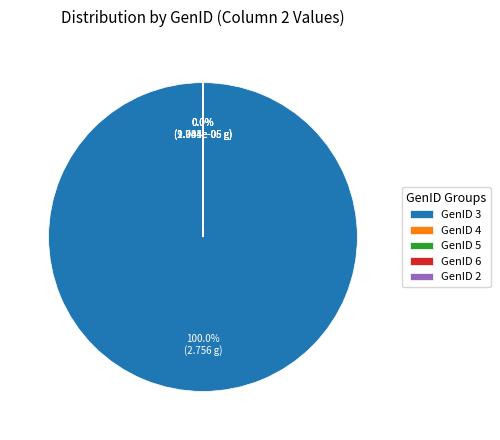

What is the largest slice in the pie chart?

GenID 3